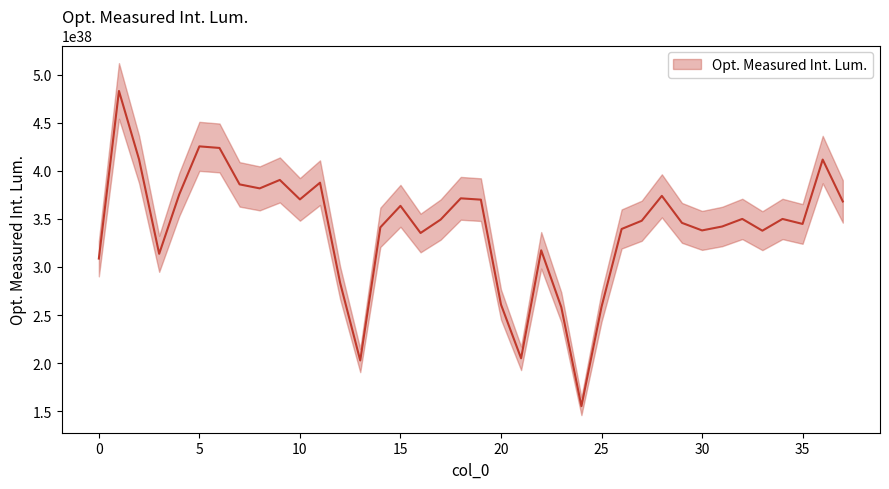

Reading left to right, extract all data points from this chart.

308781892439911794900195472999345815552	483325272962193924205671493909799239680	412001363766610237296400863989883469824	313738047882899199722328077538257010688	375659936292574875279808661068290457600	425619636914388292405507510124391956480	423968823285083091914493930383010168832	386031309668926031823179491888433463296	381870353475240182872256391585575469056	390653321957868965595204133749698592768	370389291869825532878861559174440943616	387799801936569585264198755823424372736	283453251265292789246387637632433651712	202650794076689584016656955105148403712	341282712788802604179752849656913068032	363684170080356980771355698624716603392	335407945243957304766153694998540845056	349397725715988509099544362898537054208	371505567029472415951531755796642660352	370126727906396292274513707891588857856	260901732573452391271691885791756156928	204927086978740283047127716023515480064	317372423954467807705528883381874458624	258092433968894310944367009110480125952	155051149245133398776788667632736796672	258495935518788791517679631318386737152	339582407645943395155795850476977651712	348161966349400392221878462100377960448	374070924344376877117654959910864027648	345952881577031776207044752310095839232	338093627862534102581629956591299067904	342173035154407462665318433561696534528	350067857462827113796179021161281093632	337795721465987888538851198388196605952	350035556364895373226182421864412872704	344839584721419768670655298021428822016	411860125584317917228768749245356310528	368248692143229787172033530176271810560